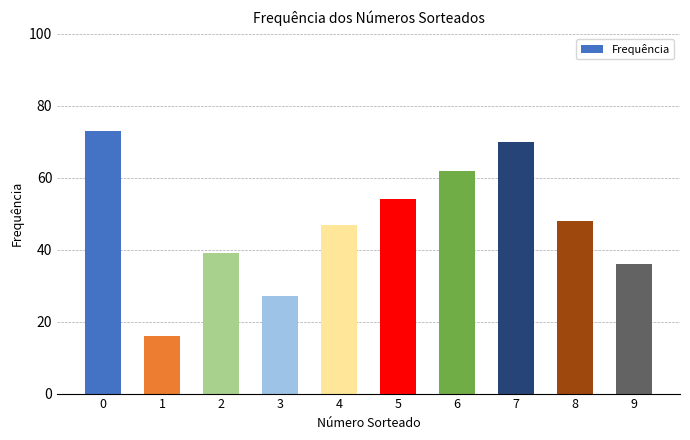

What is the value of the 2nd bar from the left?

16